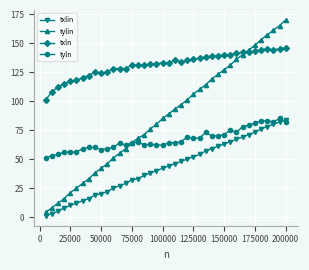

Reading left to right, what are all the values shown in this chart?

txlin: 1	3	5	8	10	12	14	16	19	20	22	25	27	29	32	33	36	38	40	42	44	46	48	50	52	54	57	59	61	63	65	67	69	71	73	76	78	80	82	84
tylin: 4	8	12	16	21	25	29	33	38	42	46	51	55	59	64	68	71	76	80	85	89	93	97	101	106	110	114	119	123	127	131	136	140	144	148	153	157	161	165	170
txln: 101	108	112	115	117	118	120	122	125	124	125	128	128	128	131	131	131	132	132	133	133	135	134	135	136	137	138	139	139	140	140	141	142	142	143	144	145	144	145	146
tyln: 51	53	54	56	56	56	59	60	60	58	59	60	64	62	64	65	62	63	62	62	64	64	65	69	68	68	73	70	70	71	75	73	78	79	81	83	83	82	85	82